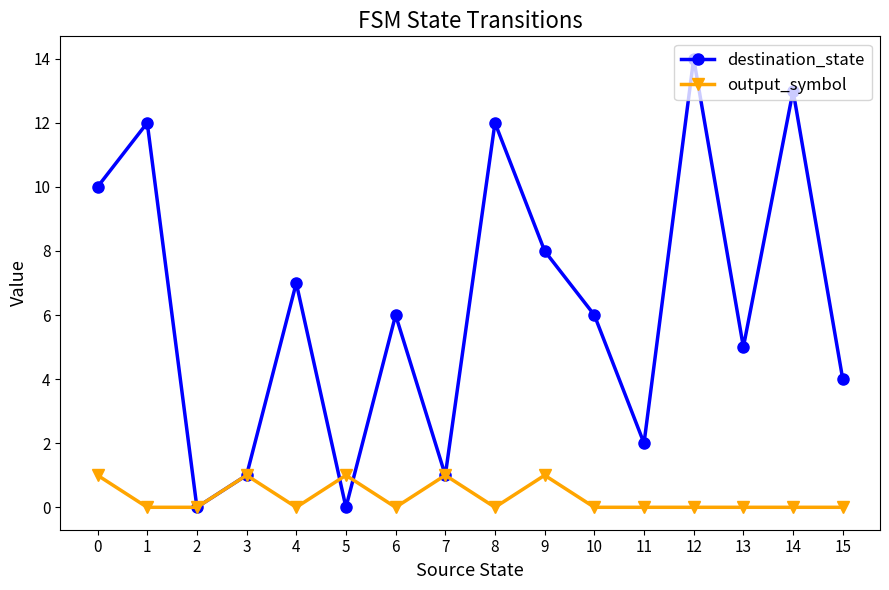

Is the value of destination_state at 12 greater than the value of output_symbol at 7?

Yes